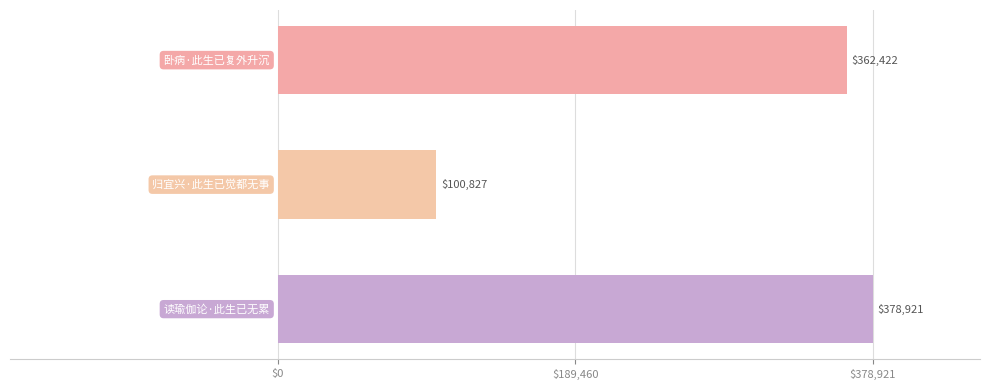

Reading bottom to top, extract all data points from this chart.

378921	100827	362422